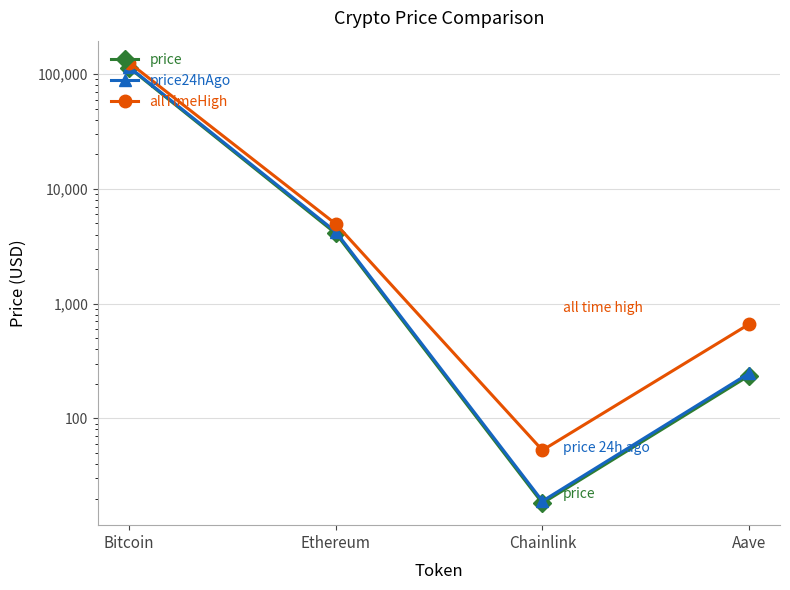

Reading left to right, what are all the values shown in this chart?

price: Bitcoin=113829.0	Ethereum=4093.3	Chainlink=18.2	Aave=235.6
price24hAgo: Bitcoin=115444.0	Ethereum=4231.2	Chainlink=19.0	Aave=246.9
allTimeHigh: Bitcoin=126080.0	Ethereum=4946.1	Chainlink=52.7	Aave=661.7